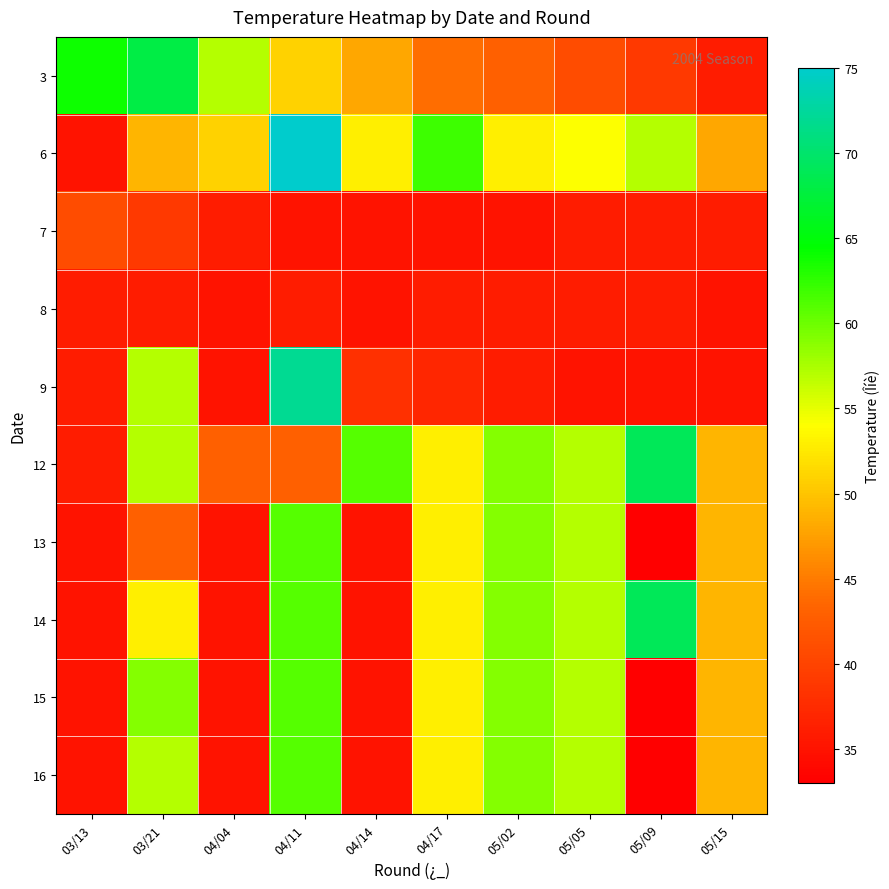

What is the greatest value displayed?

75